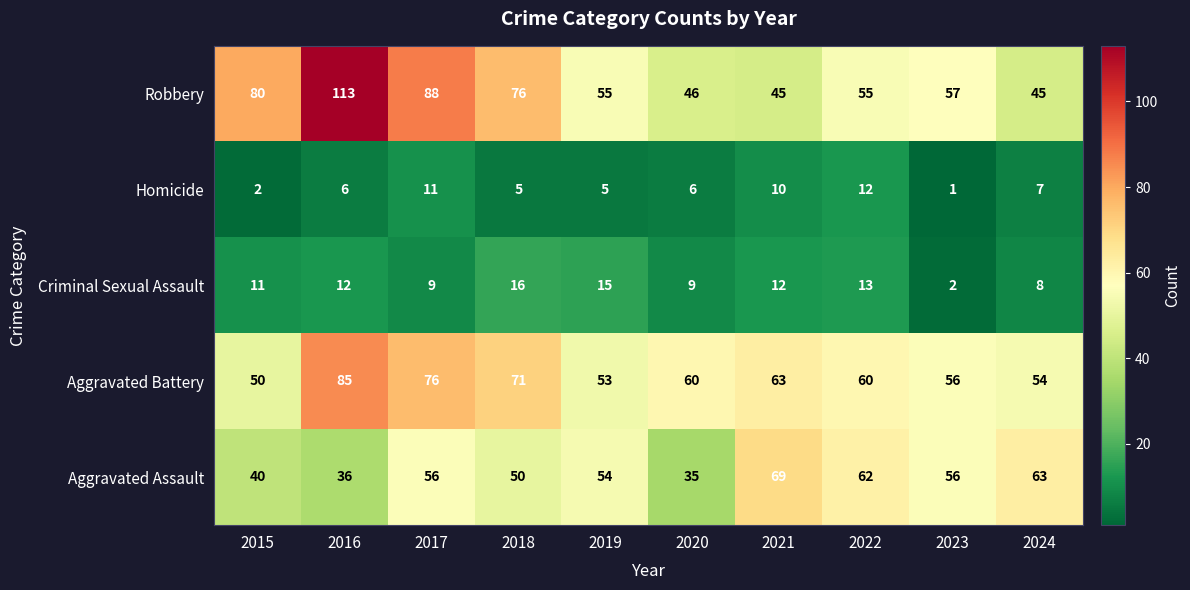

How many series are shown in this chart?

5